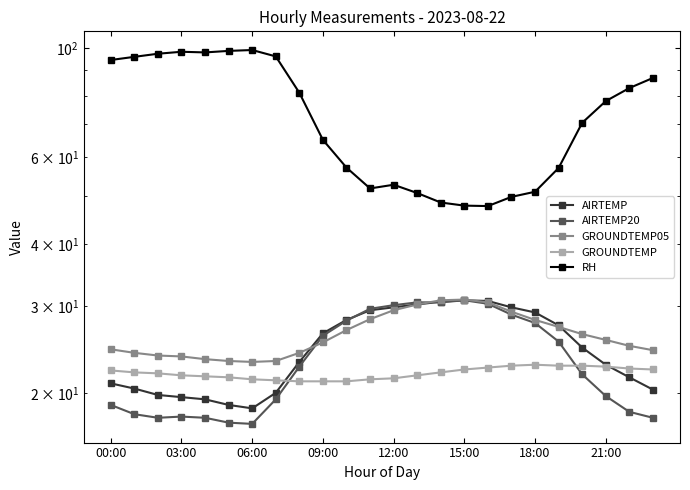

True or false: GROUNDTEMP05 has more than 1 interior local peaks.

False